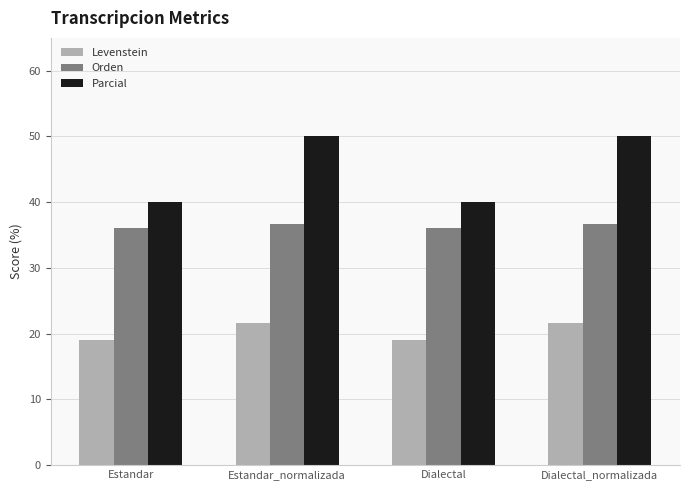

What is the sum of the Levenstein values at Dialectal and Estandar?

37.9